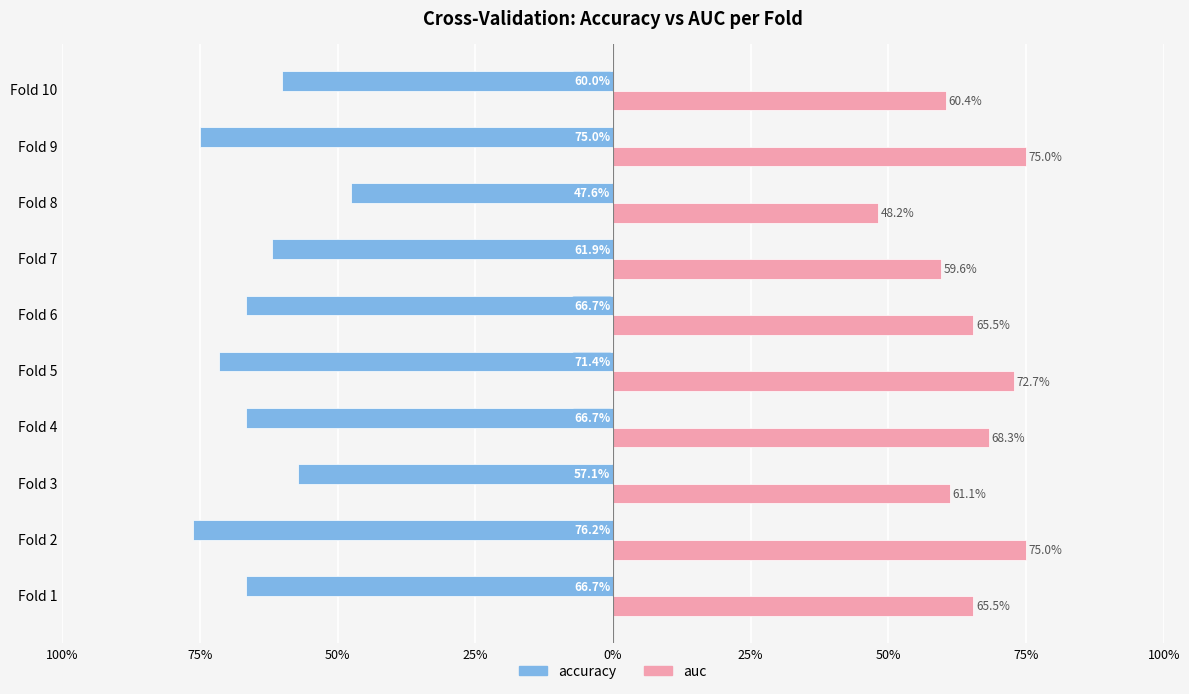

How many series are shown in this chart?

2